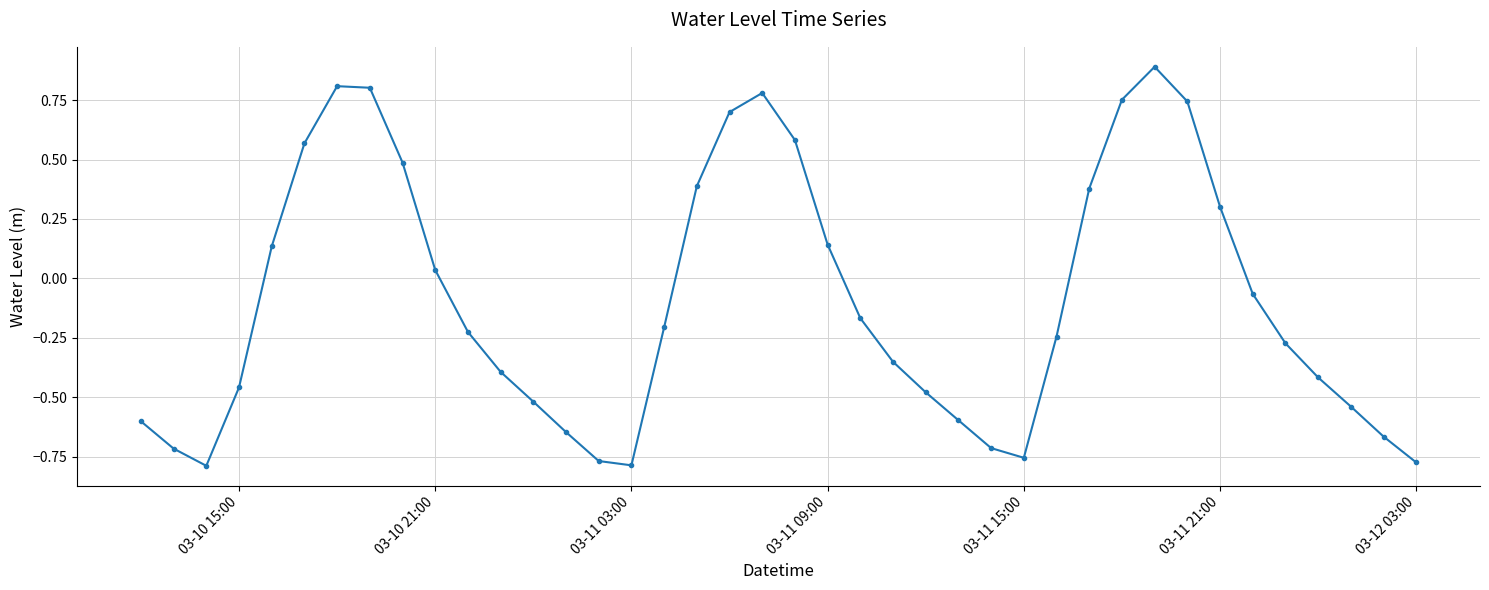

How many interior local valleys (lower than both neighbors) does the data have?

3